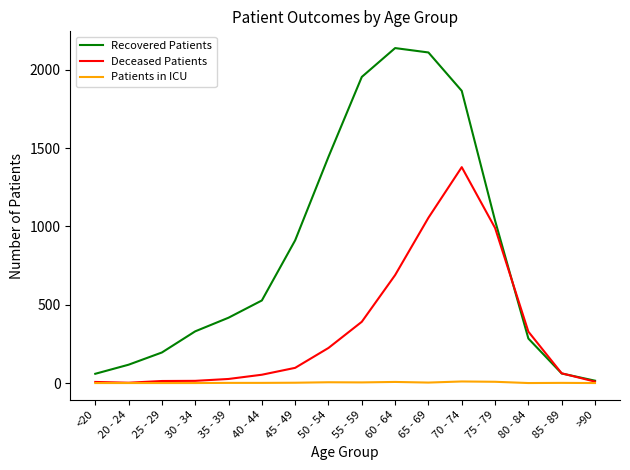

True or false: Recovered Patients has a value of 15 at >90.

True